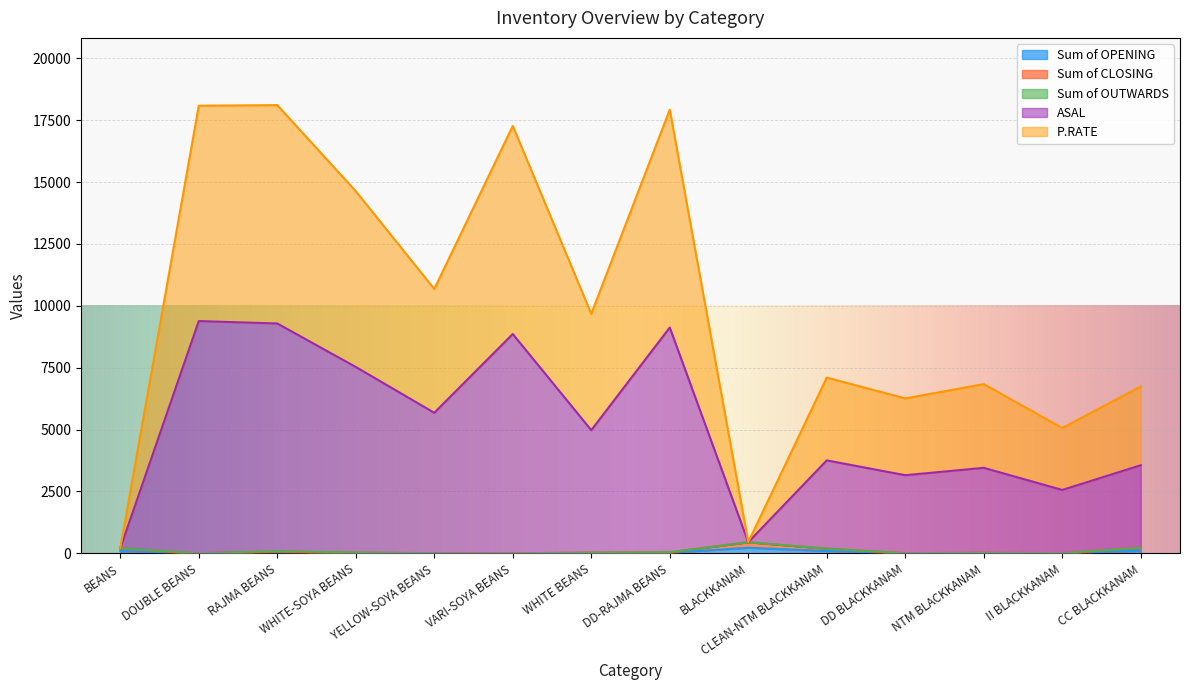

What is the difference between the highest and lowest values at WHITE-SOYA BEANS?

14620.0